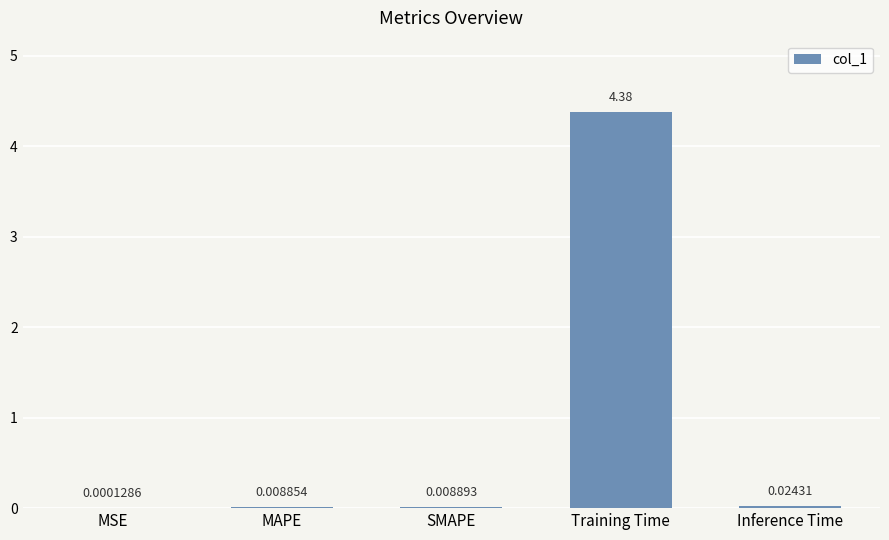

What is the sum of all values?

4.4